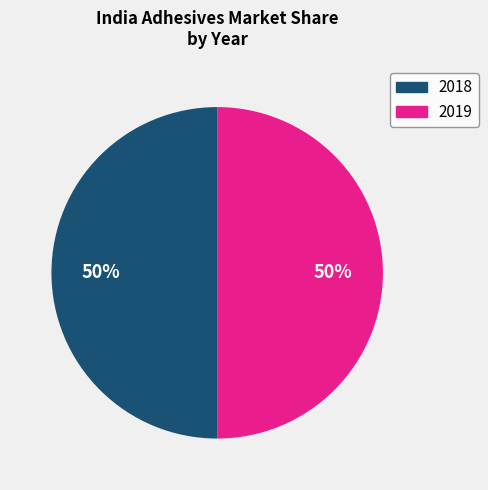

How many slices are in this pie chart?

2